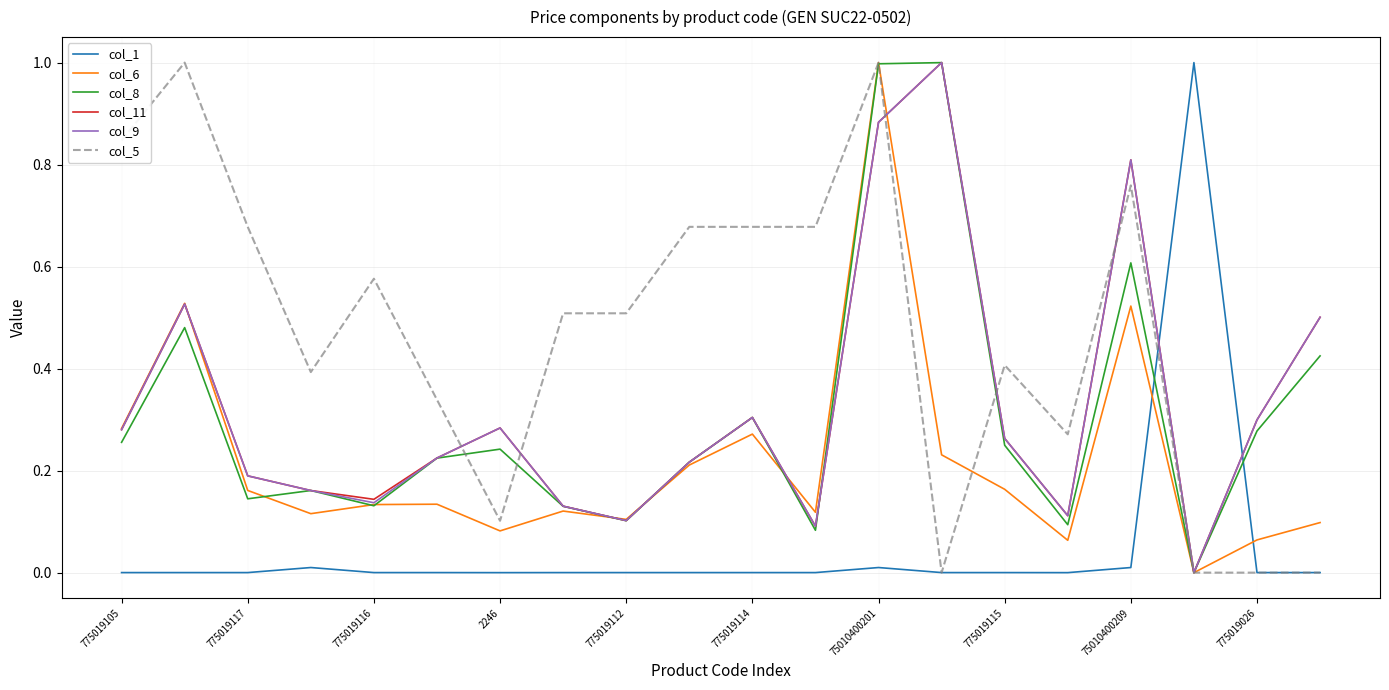

What is the maximum value shown in the chart?

1.0